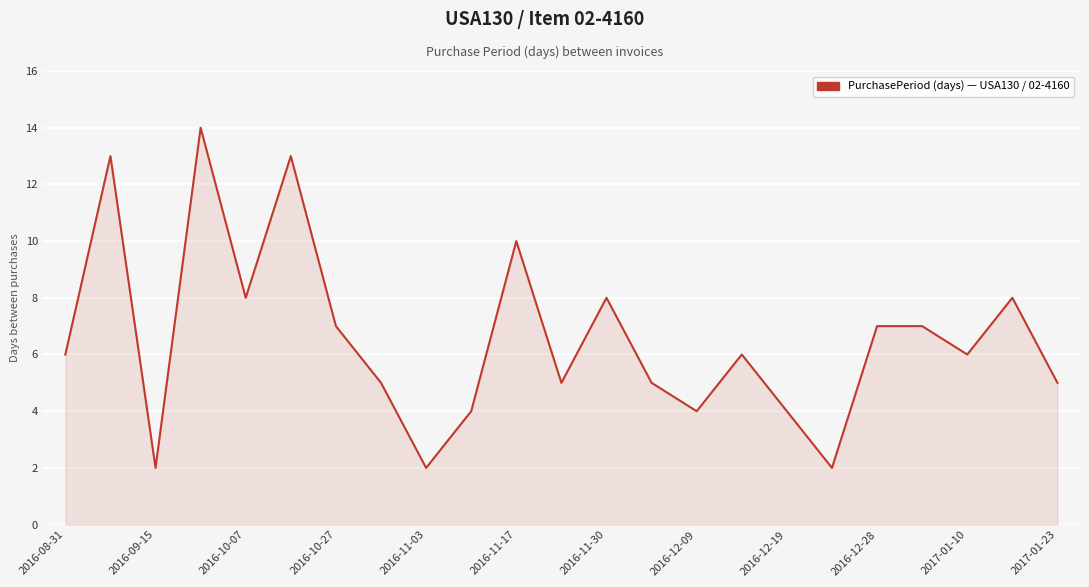

What is the difference between the maximum and minimum values?

12